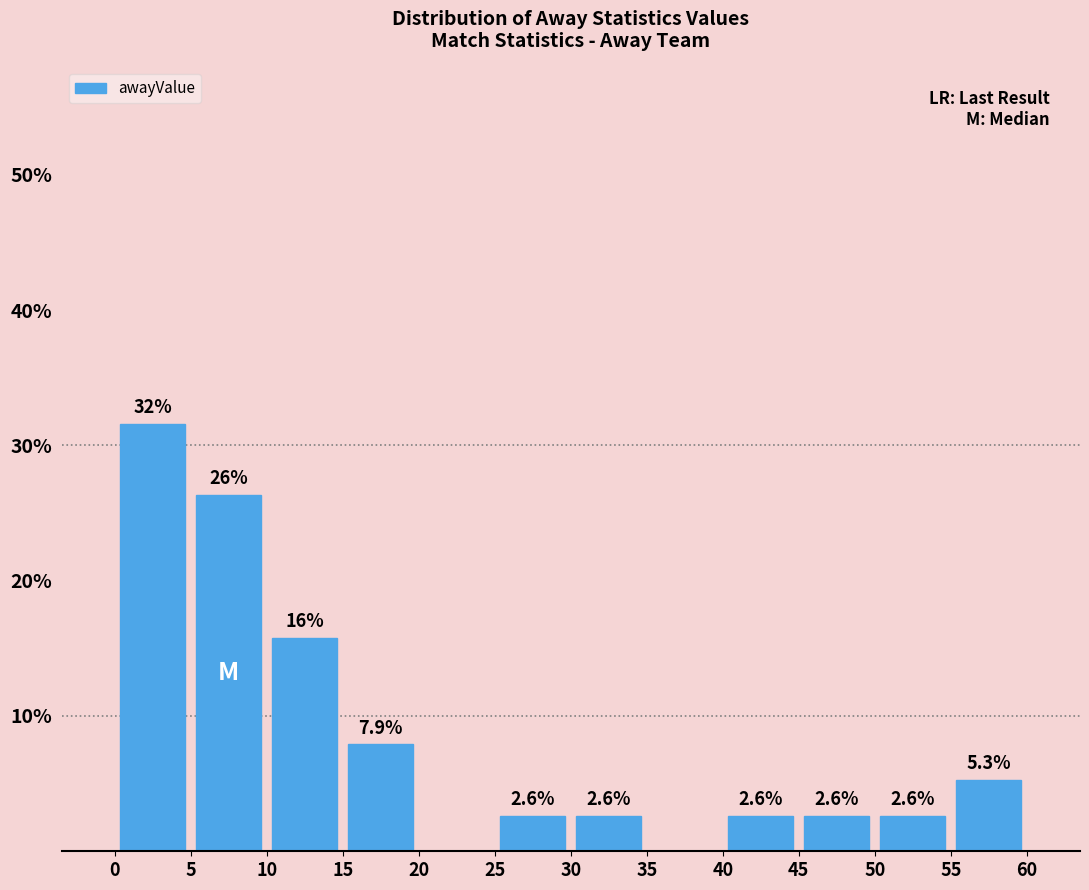

Over which range of the x-axis is the bar tallest?

0 to 5